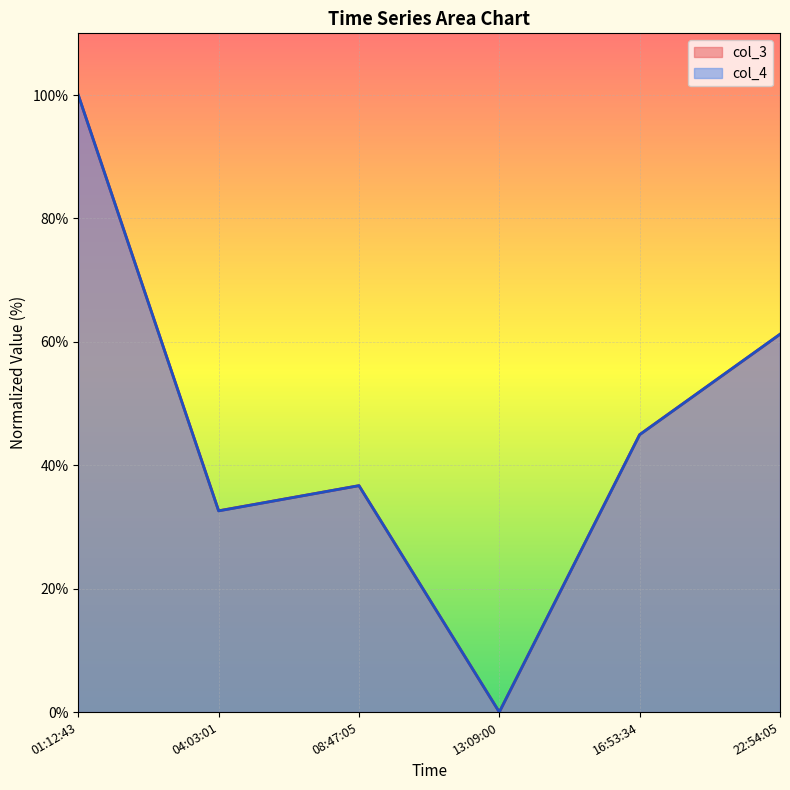

Where is the first local maximum for col_3?

08:47:05